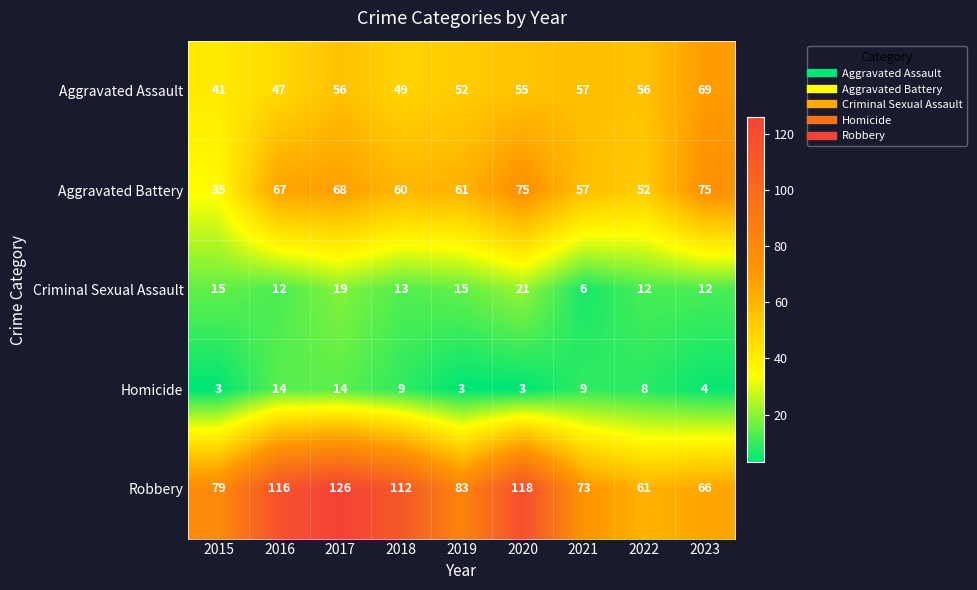

What is the average value of the Homicide series?

7